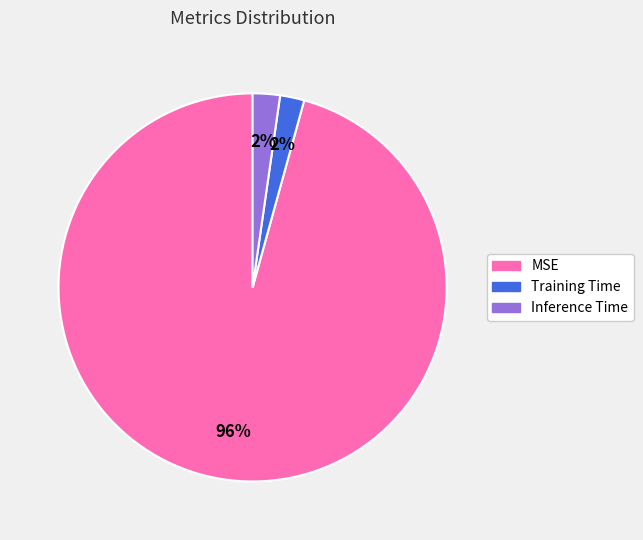

To the nearest percent, what is the average slice percentage?

33%